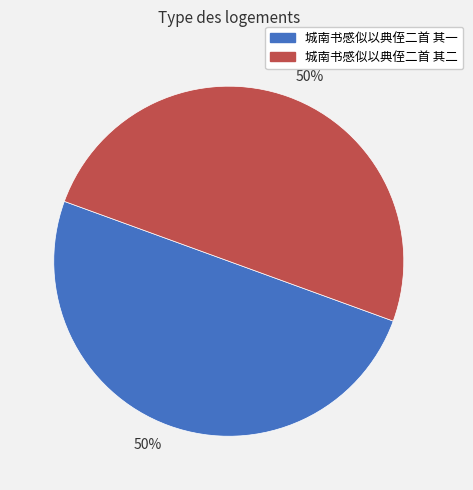

To the nearest percent, what is the average slice percentage?

50%